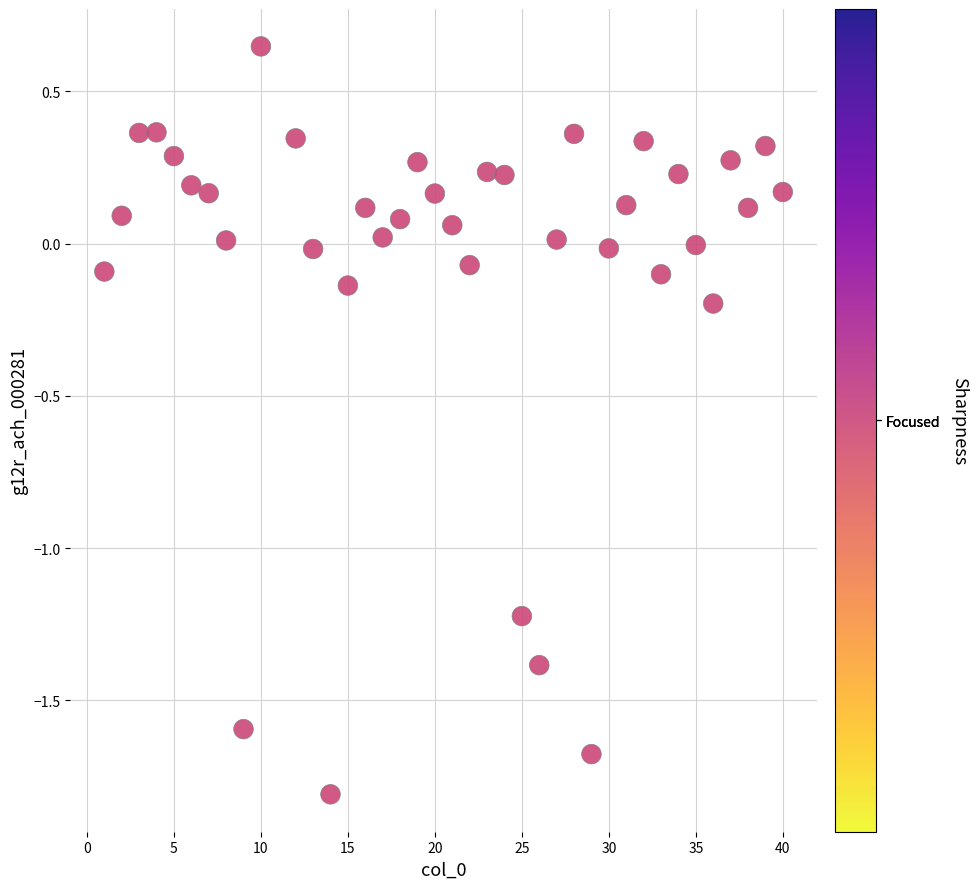

What is the range of X values (max minus min)?

39.0